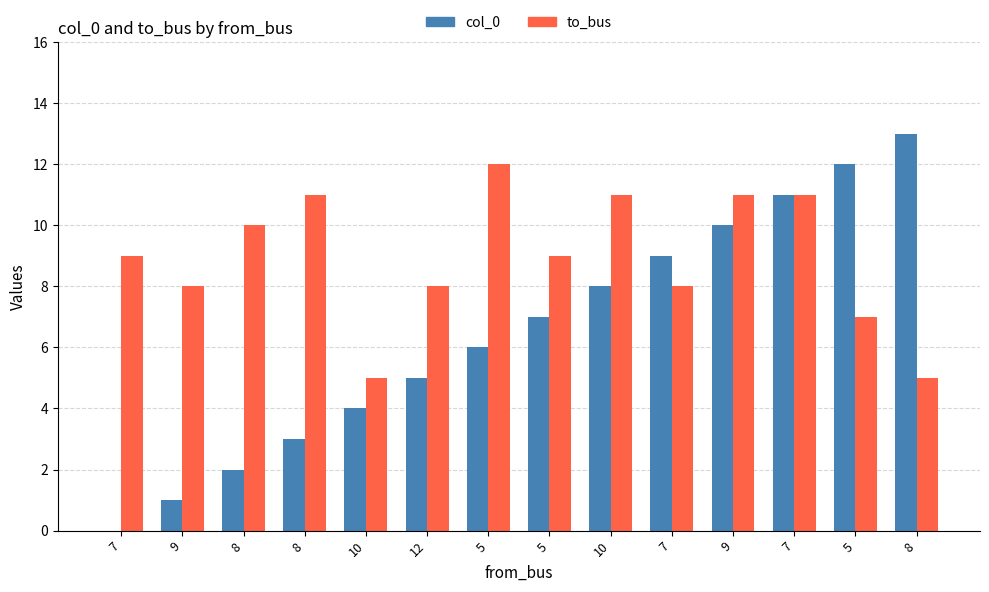

The value of col_0 at 7 is -6. True or false?

False